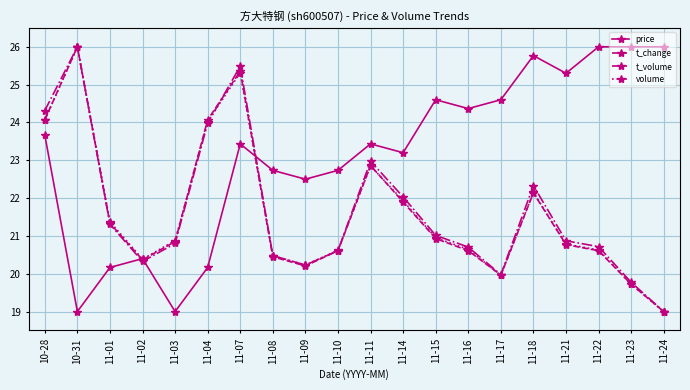

True or false: t_volume has more than 1 points higher than both neighbors.

True